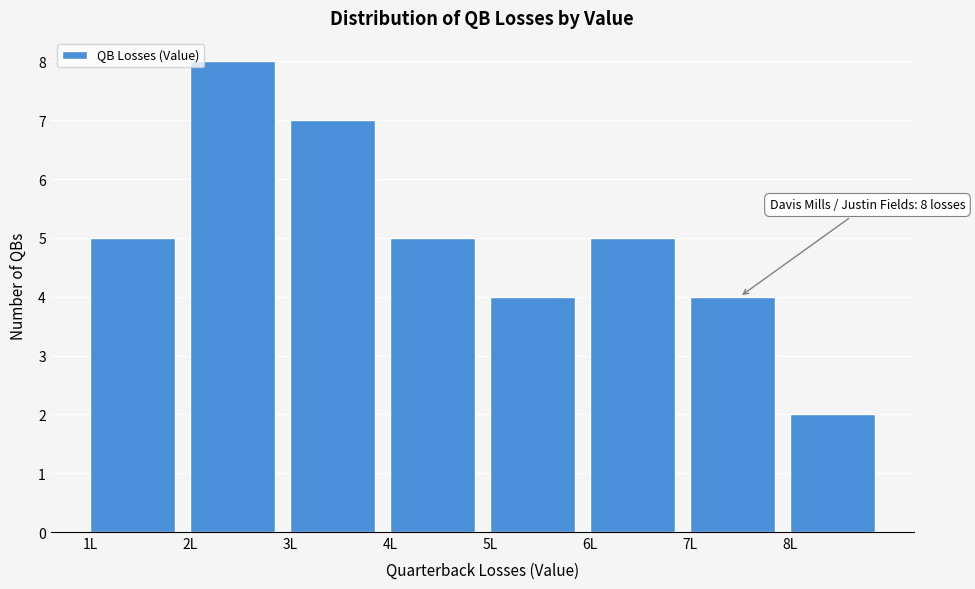

Over which range of the x-axis is the bar tallest?

2 to 3